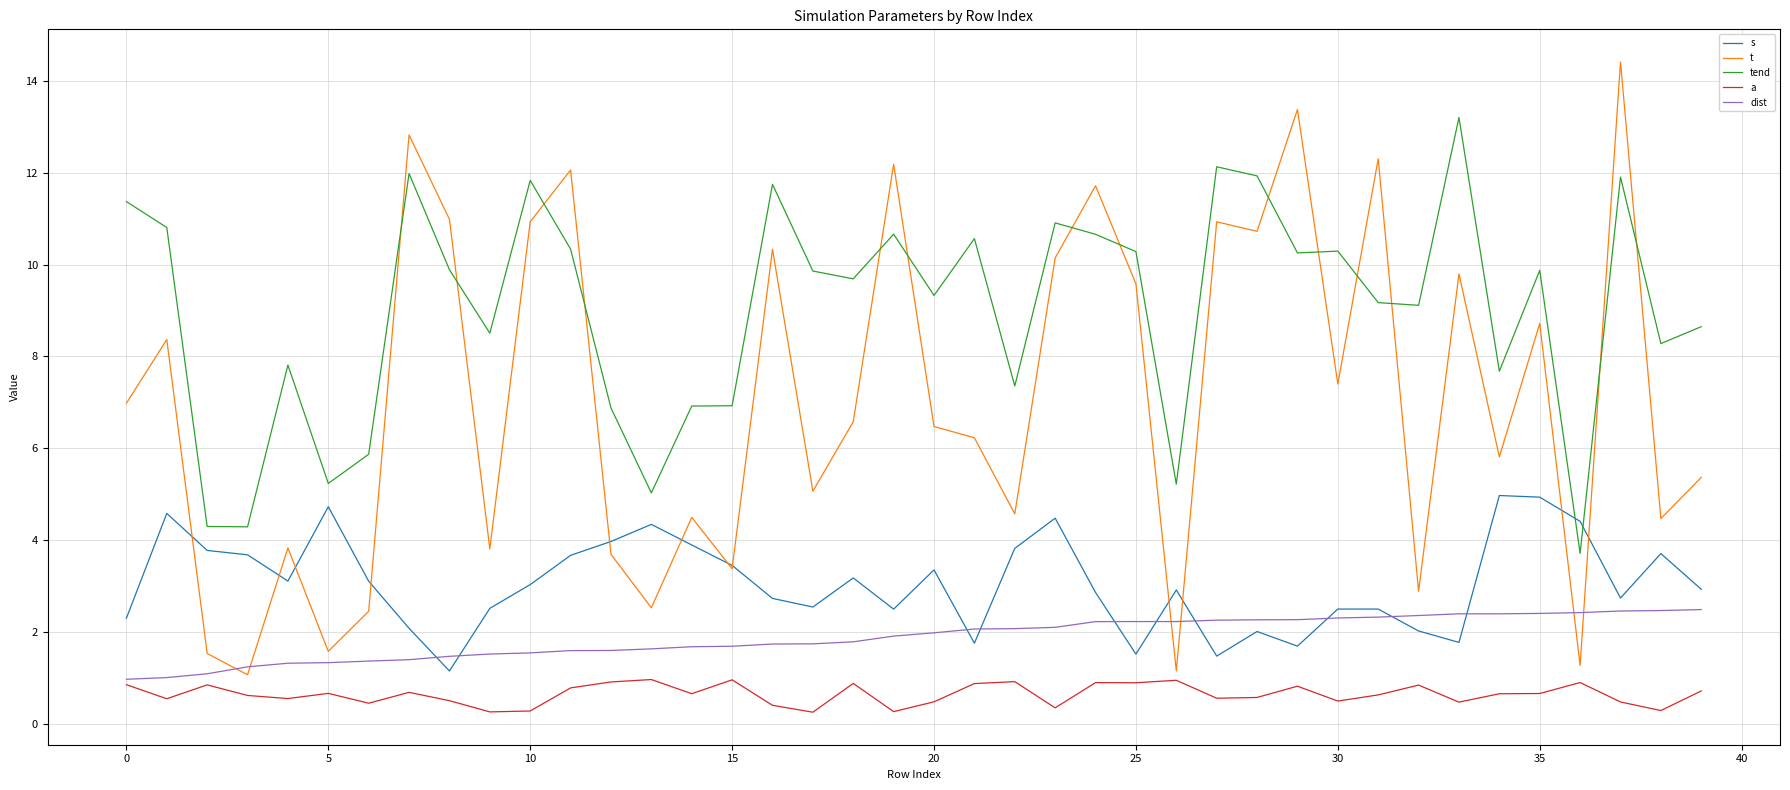

What are all the series names shown in the legend?

s, t, tend, a, dist